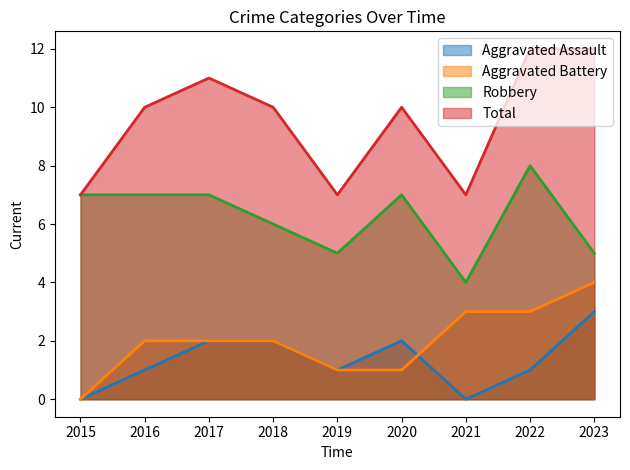

Between which two adjacent categories do Aggravated Battery and Aggravated Assault first intersect?

2020 and 2021